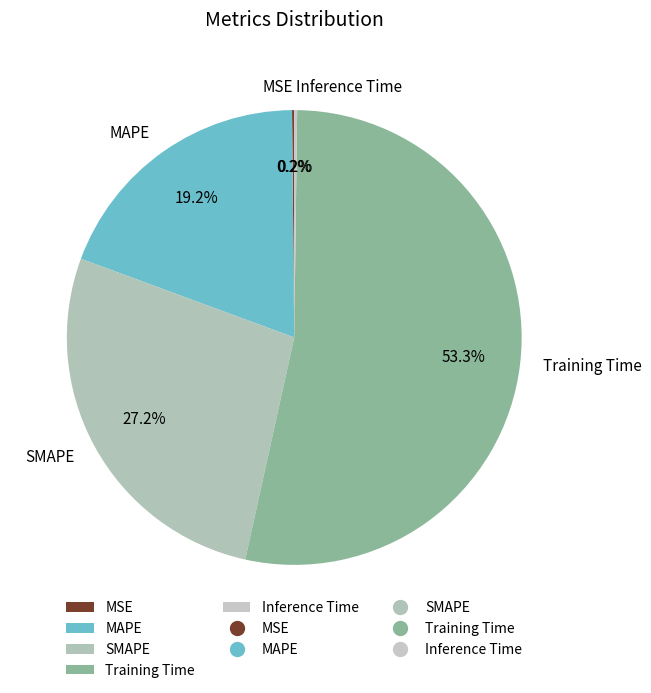

Which slice is the largest?

Training Time